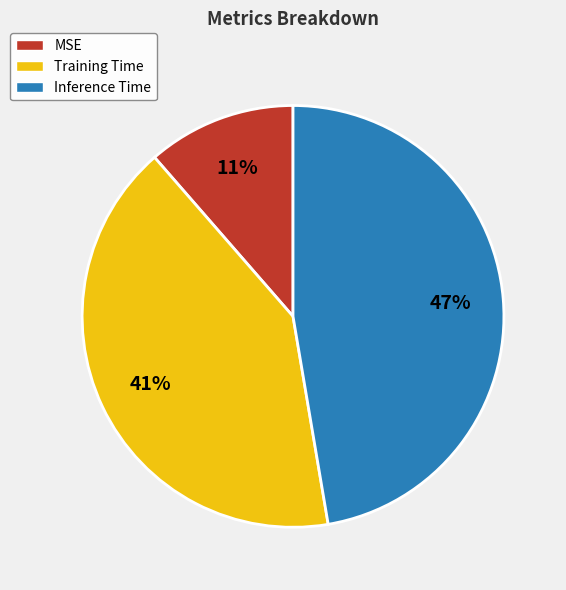

Is there a majority slice in this chart?

No